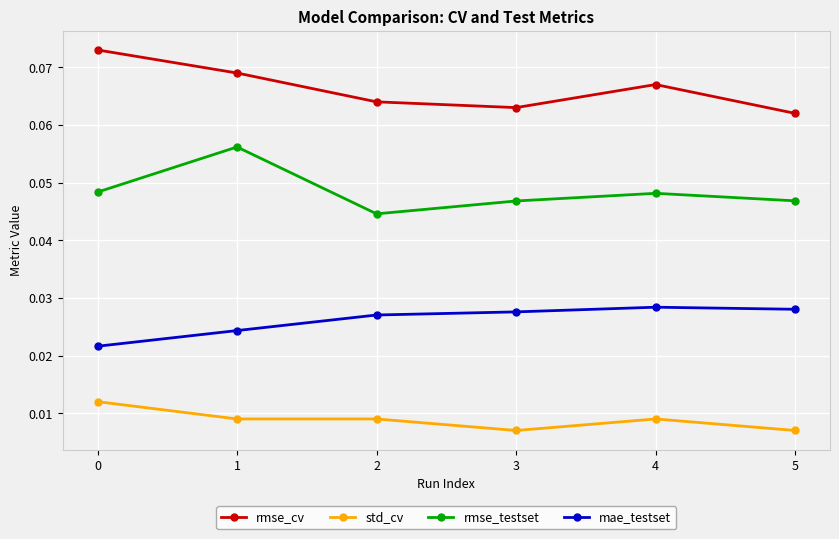

Which series has the largest total across all categories?

rmse_cv